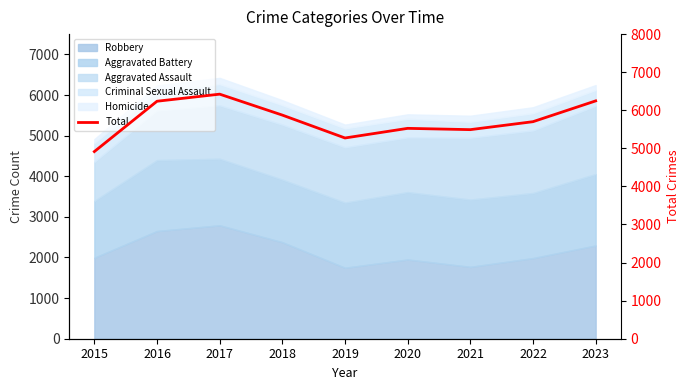

The value at 2018 is 5873. True or false?

True